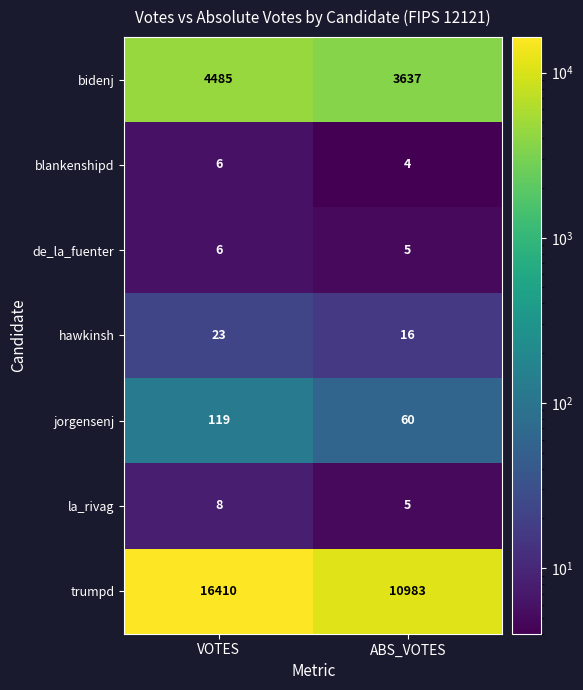

What is the sum of the hawkinsh values at ABS_VOTES and VOTES?

39